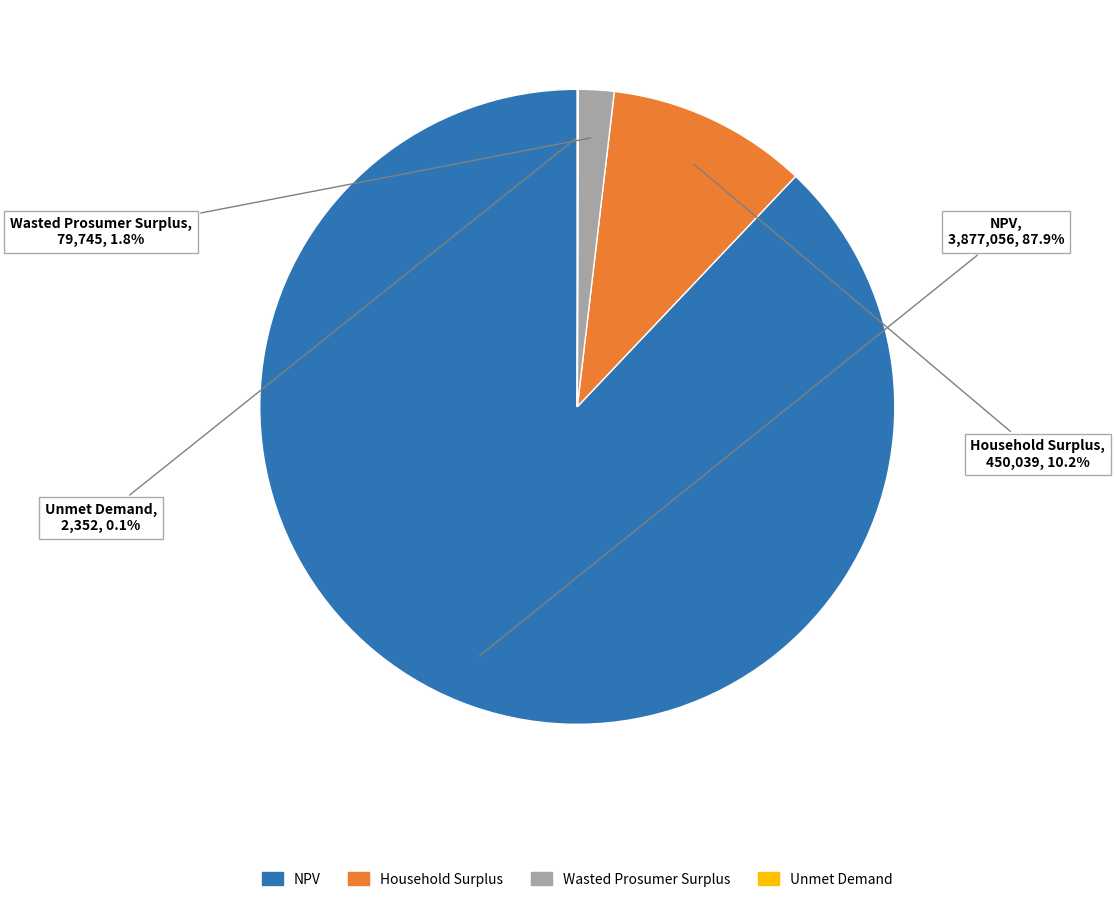

How much of the chart is everything except Household Surplus?

89.8%